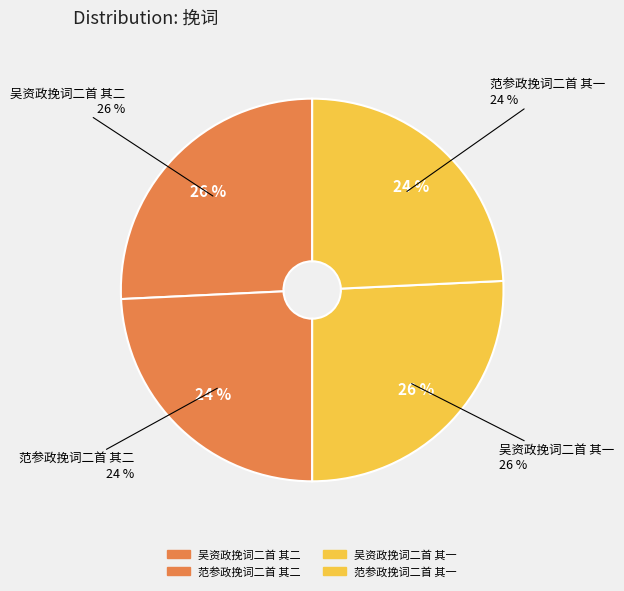

To the nearest percent, what portion does 范参政挽词二首 其一 represent?

24%